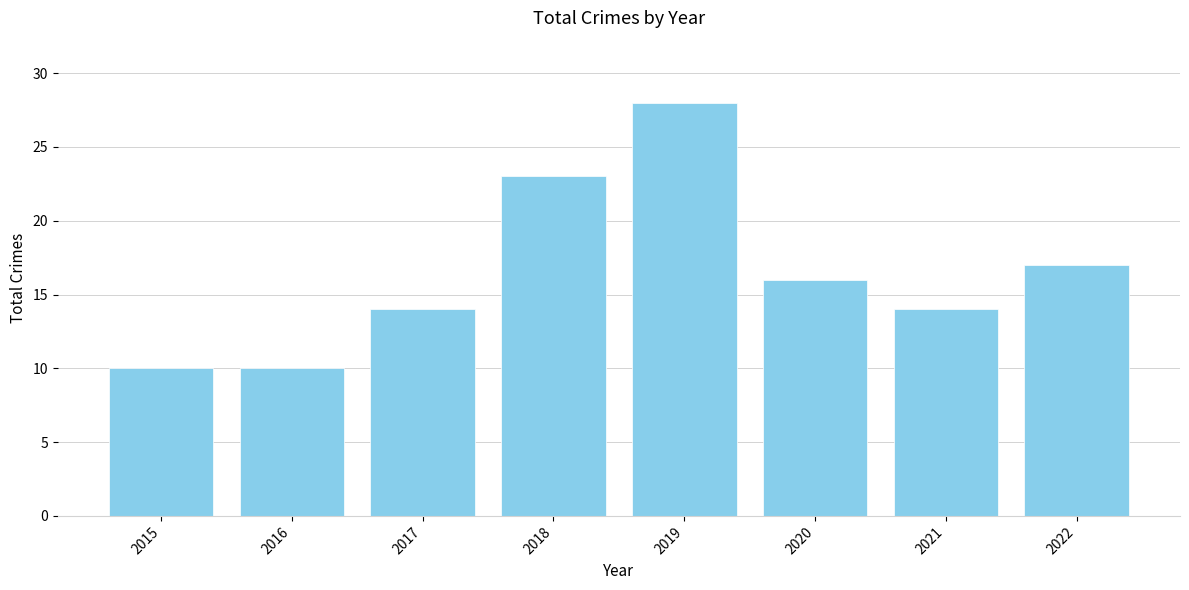

How many values are below 16?

4